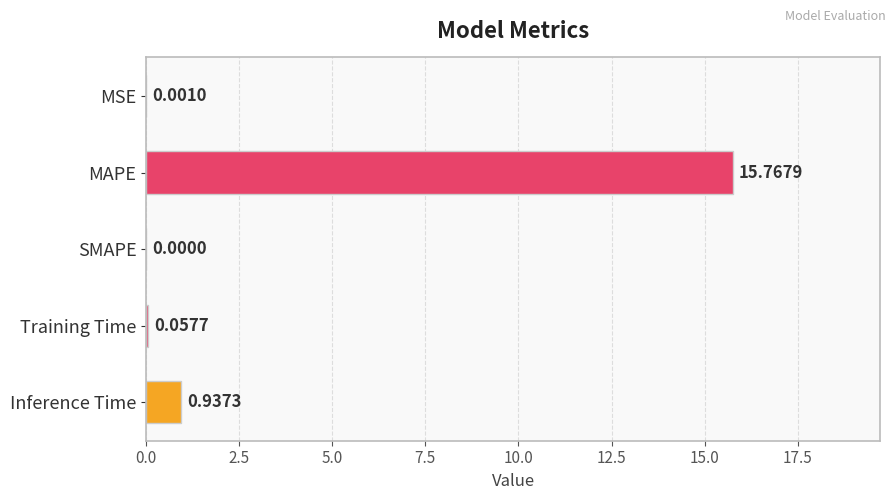

What is the change in value from Inference Time to Training Time?

-0.9